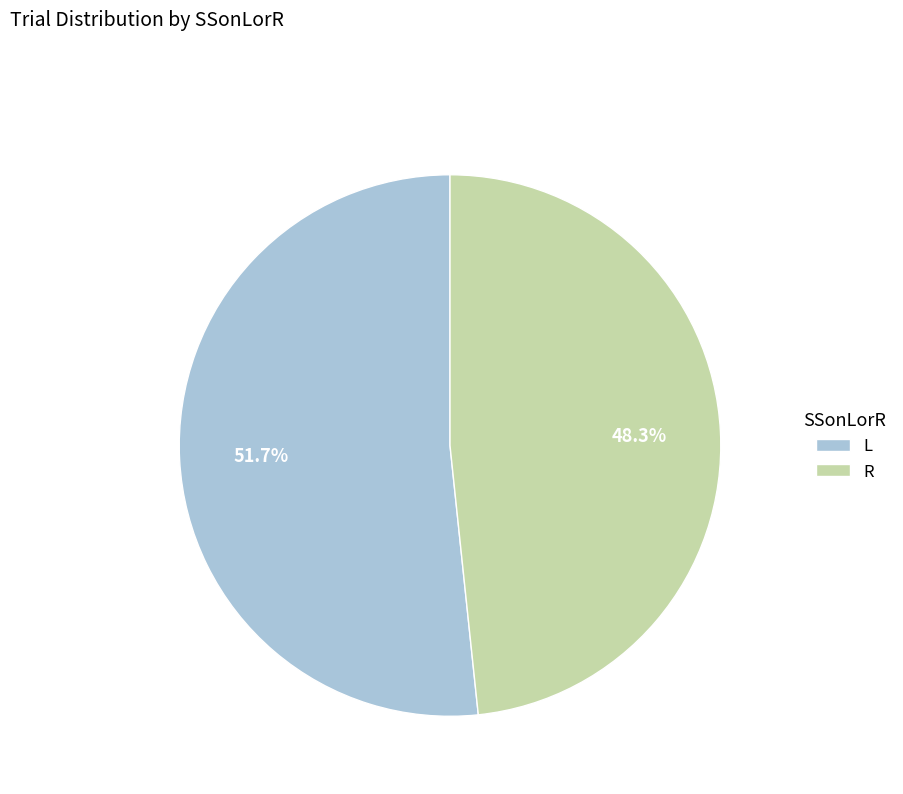

What is the largest slice in the pie chart?

L